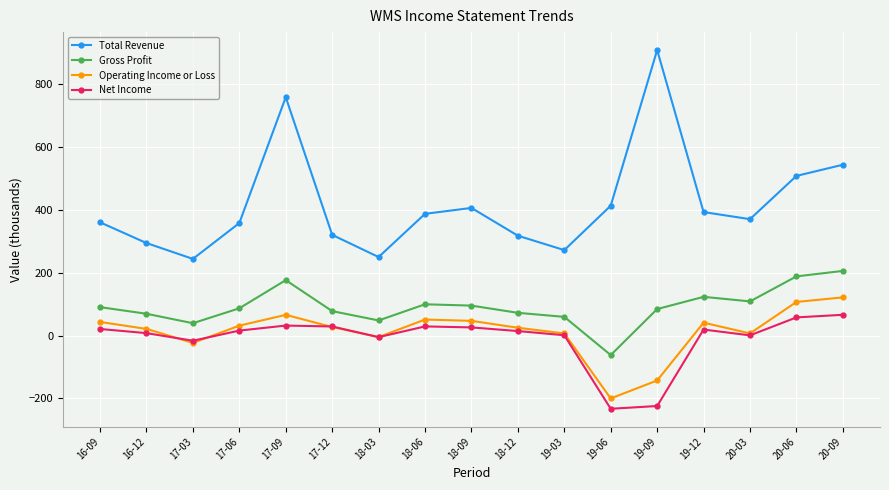

List the series in order of their peak value, highest first.

Total Revenue, Gross Profit, Operating Income or Loss, Net Income